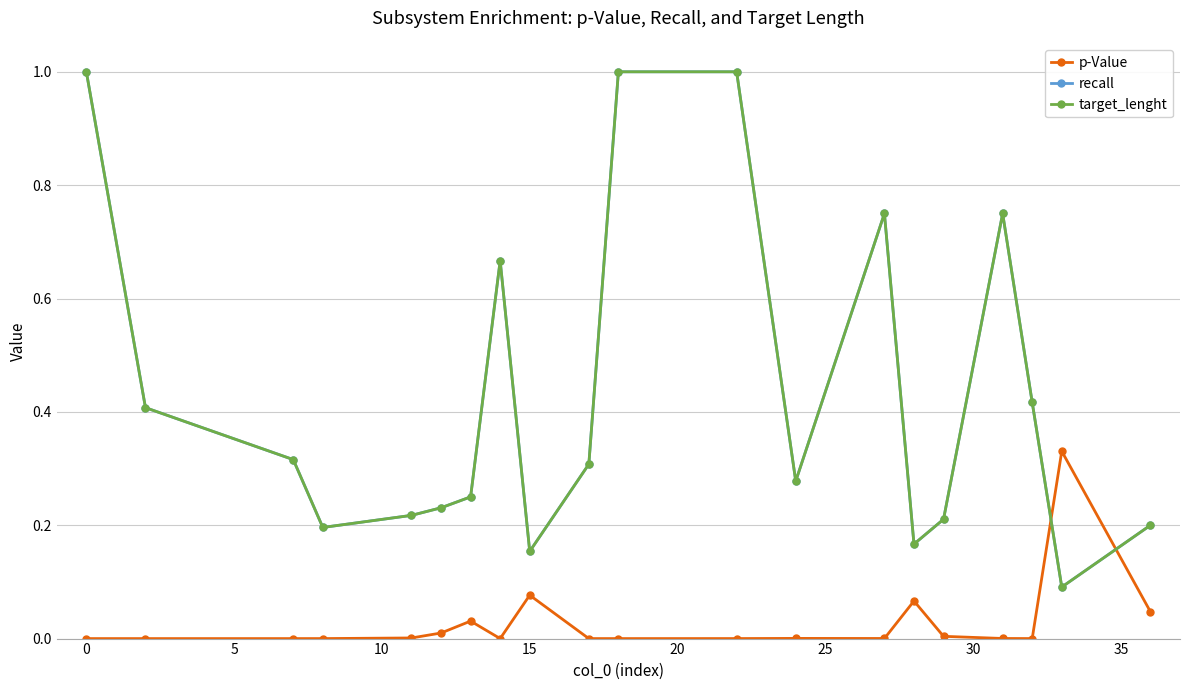

Does the chart have visible grid lines?

Yes